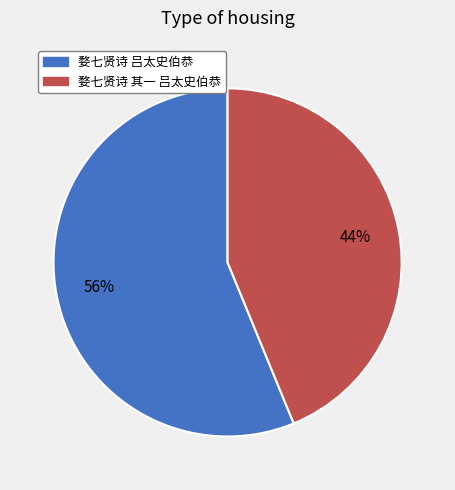

To the nearest percent, what is the combined percentage of 婺七贤诗 吕太史伯恭 and 婺七贤诗 其一 吕太史伯恭?

100%